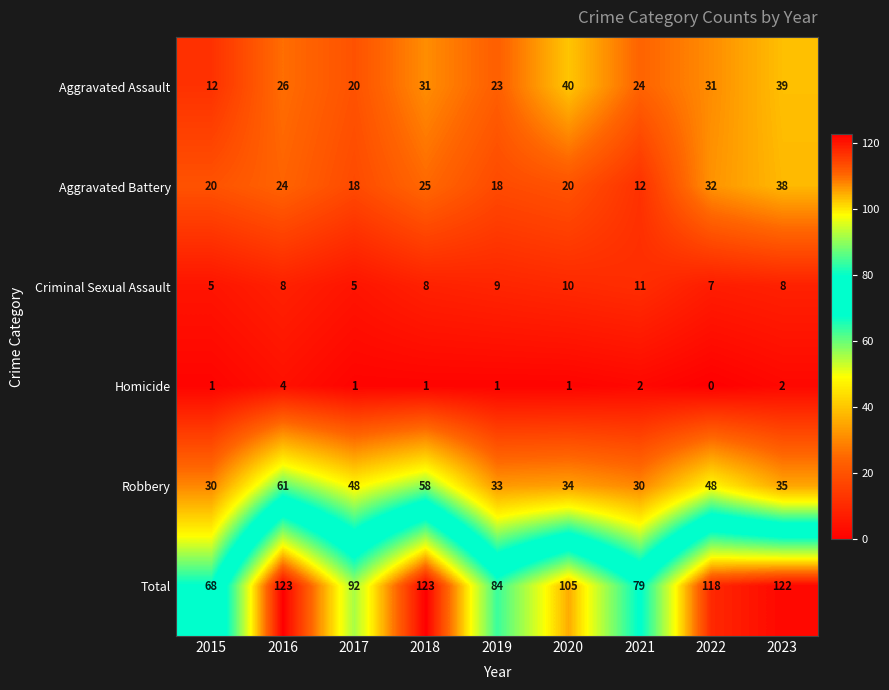

True or false: Aggravated Assault has a value of 26 at 2016.

True